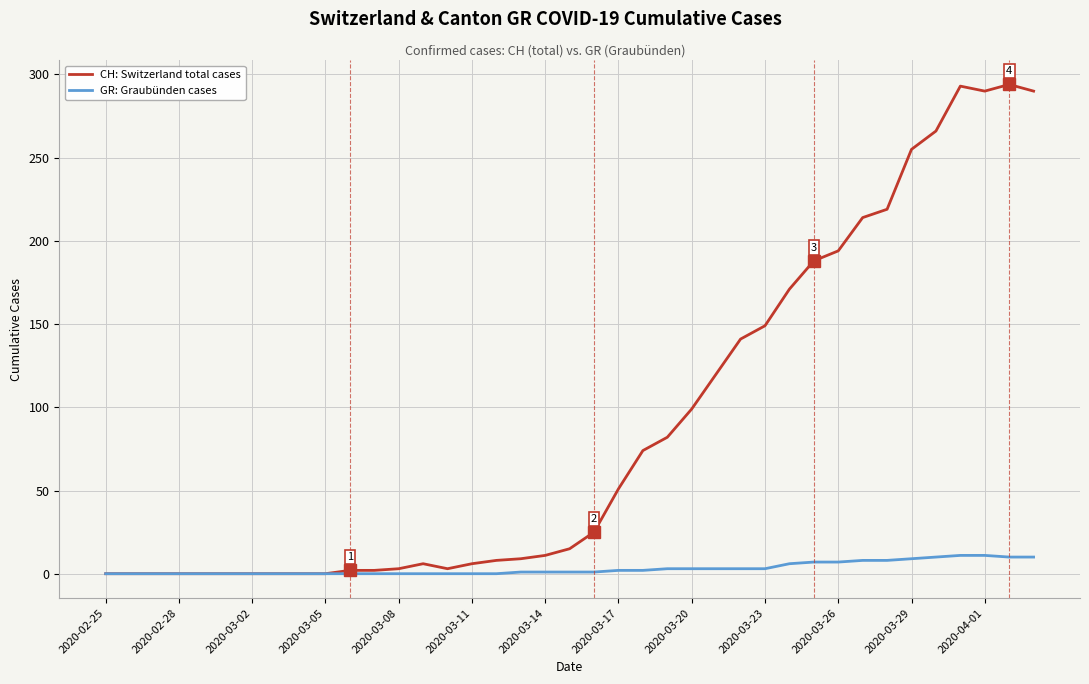

Does the chart have visible grid lines?

Yes